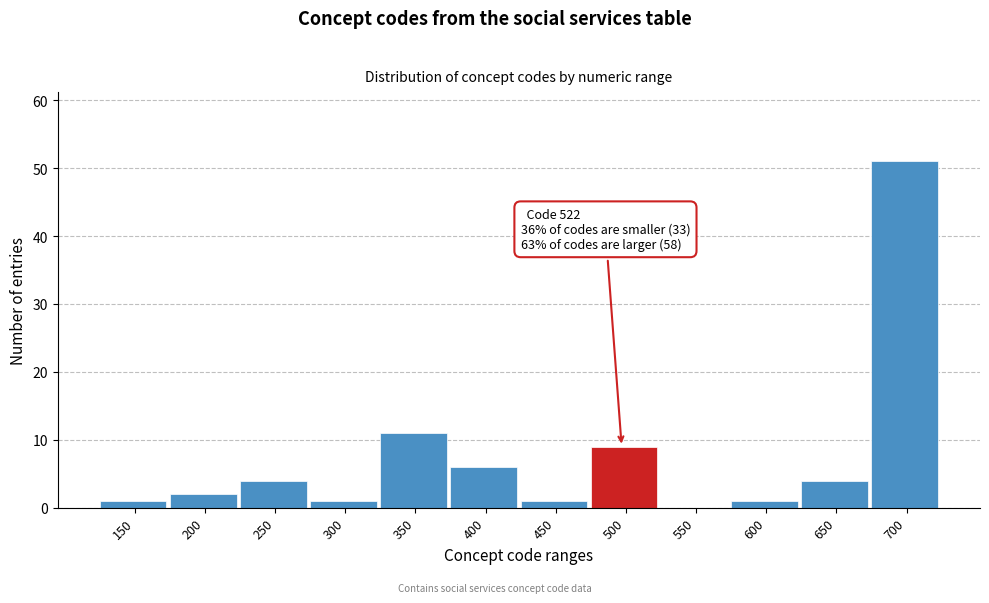

Reading right to left, what are all the values shown in this chart?

700=51	650=4	600=1	550=0	500=9	450=1	400=6	350=11	300=1	250=4	200=2	150=1